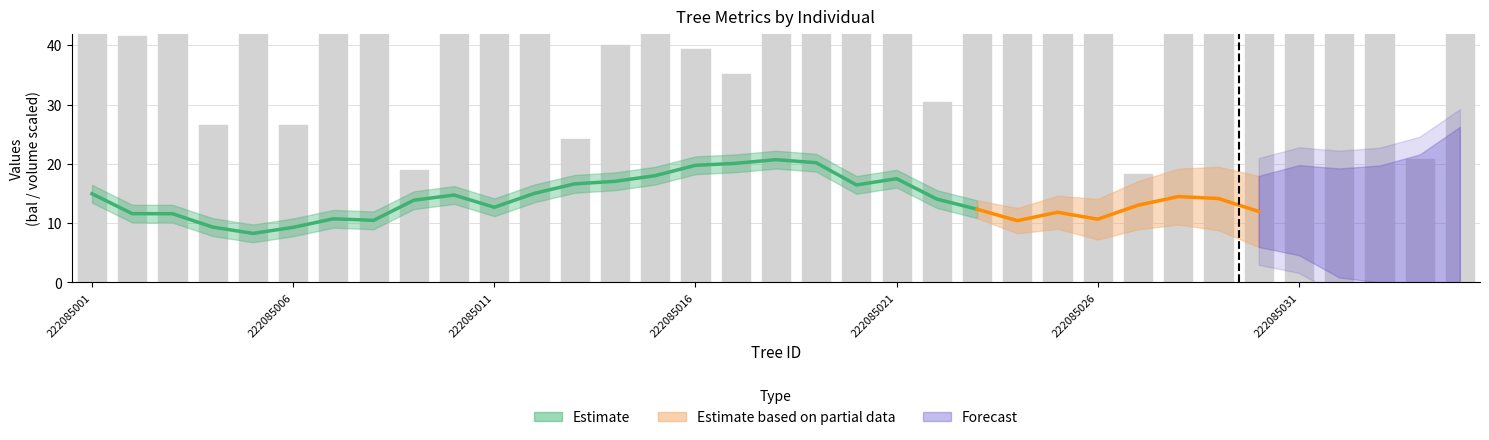

How many data points does each series have?

35